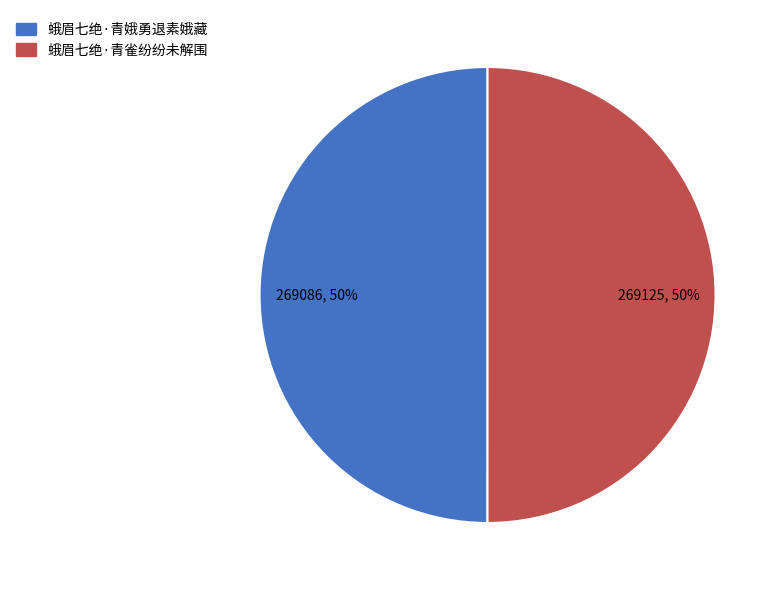

To the nearest percent, what percentage of the pie is 蛾眉七绝·青雀纷纷未解围?

50%